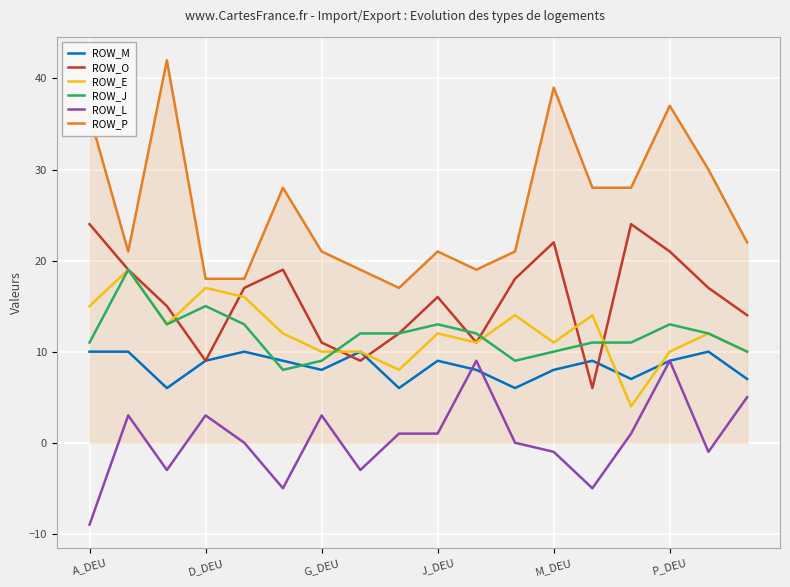

Which series has the widest spread of values?

ROW_P